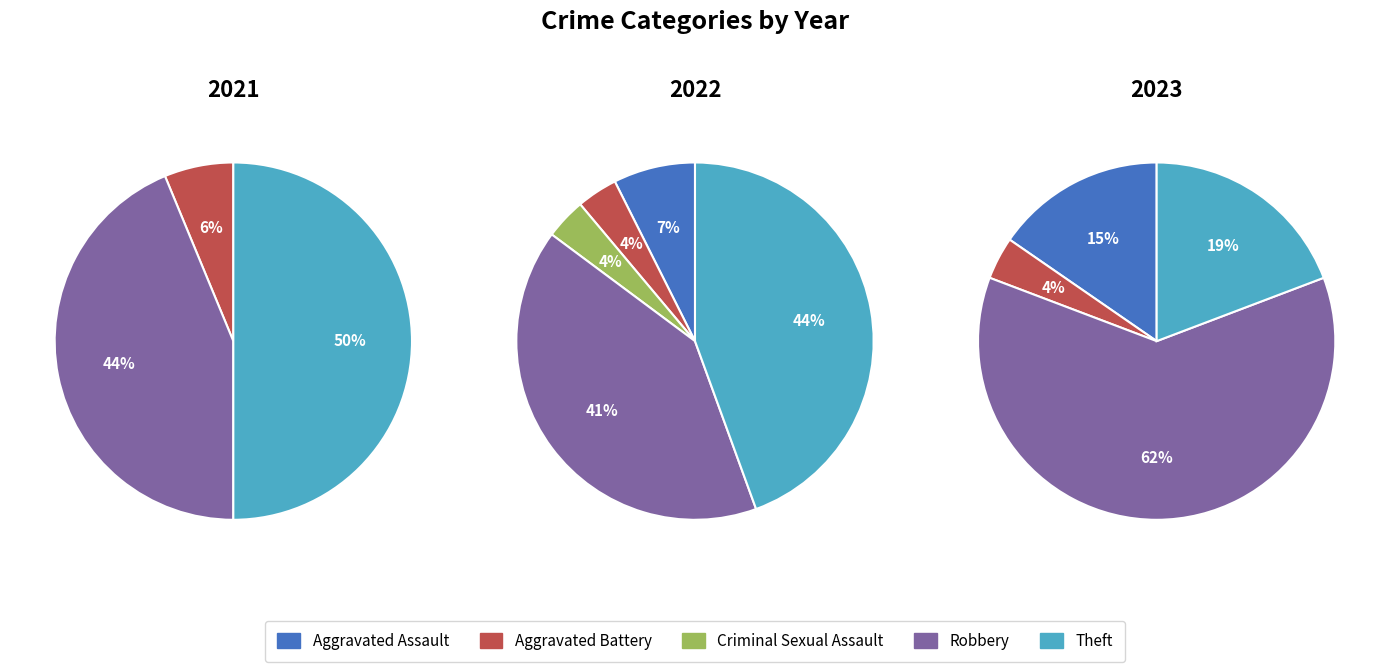

Does any single category account for the majority?

No